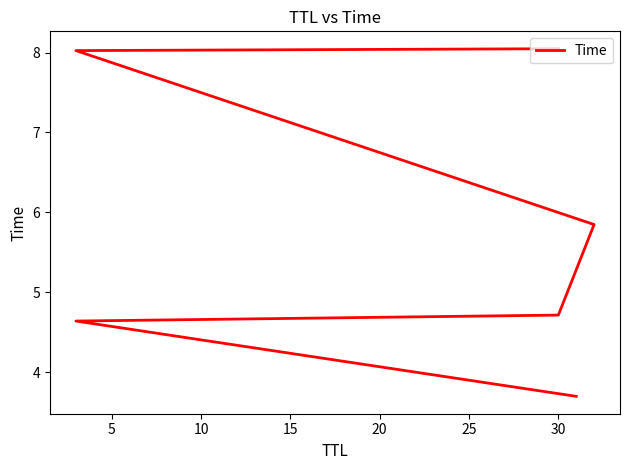

What is the greatest value displayed?

8.0